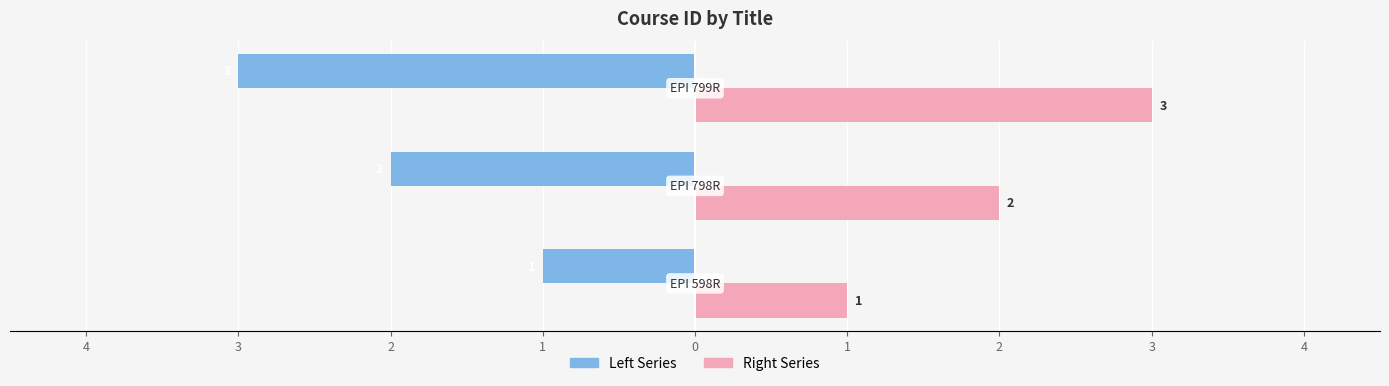

What are all the series names shown in the legend?

Left Series, Right Series